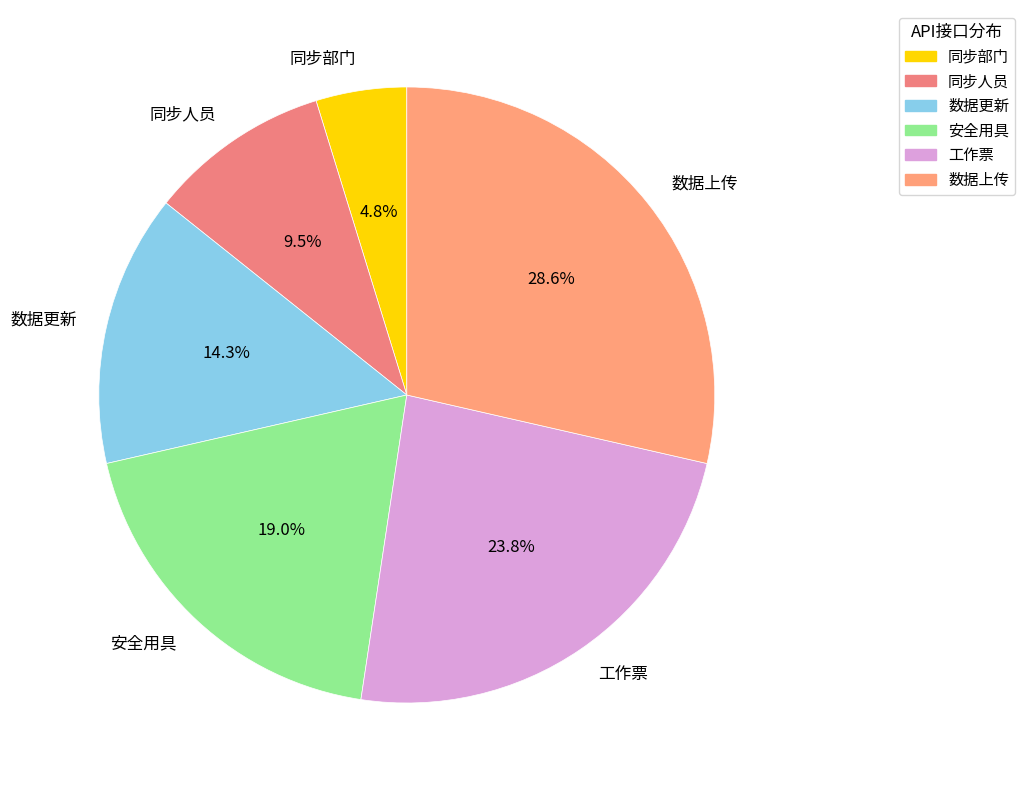

Is there any slice that represents more than half of the pie?

No